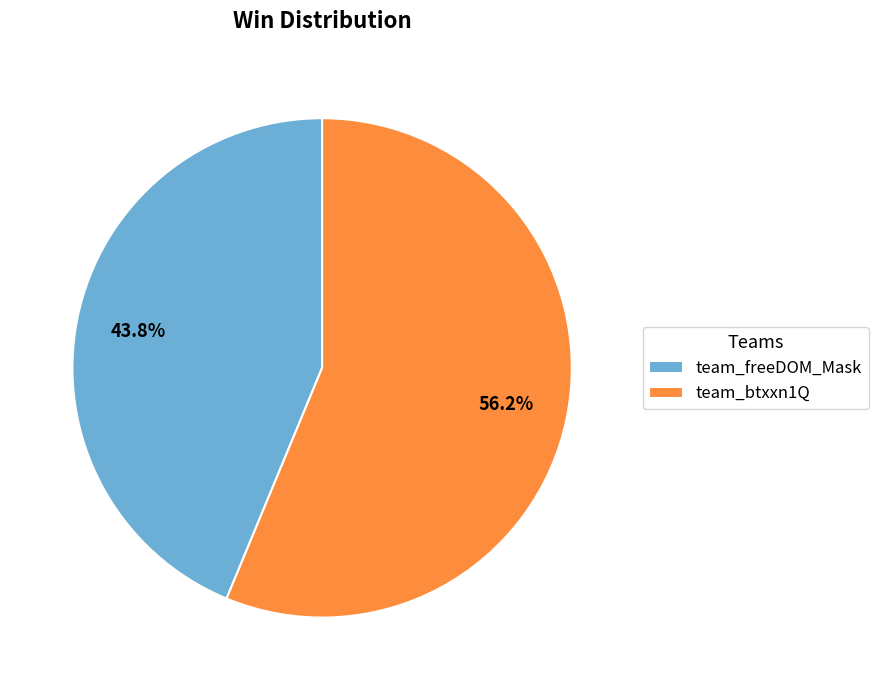

Which category has the smallest portion of the pie?

team_freeDOM_Mask